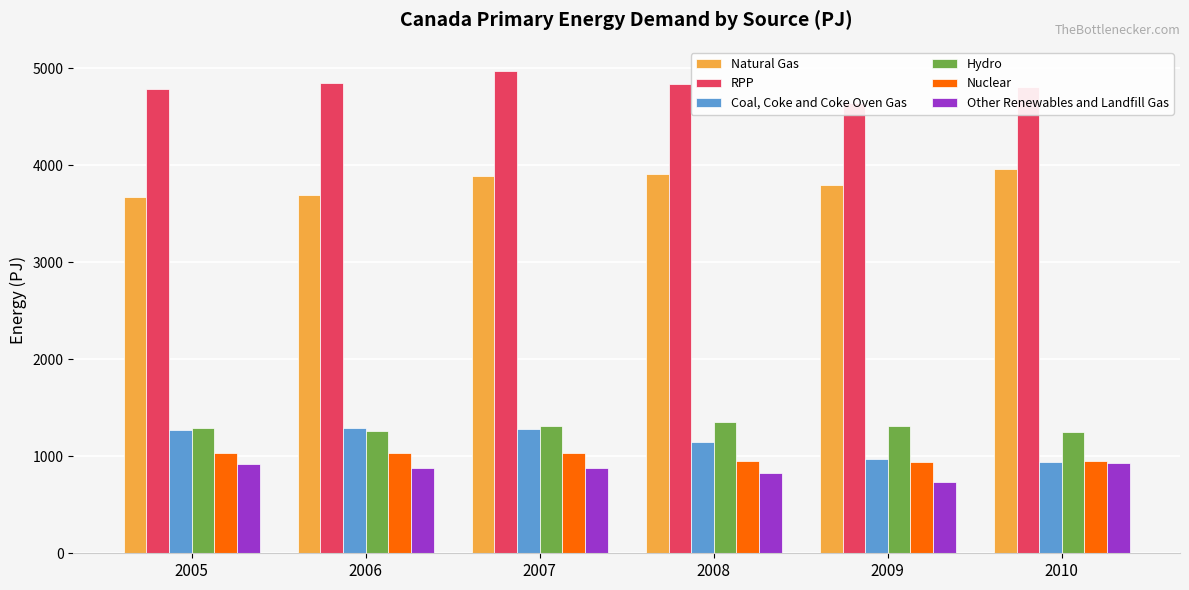

At which label is Natural Gas closest to 3815?

2009